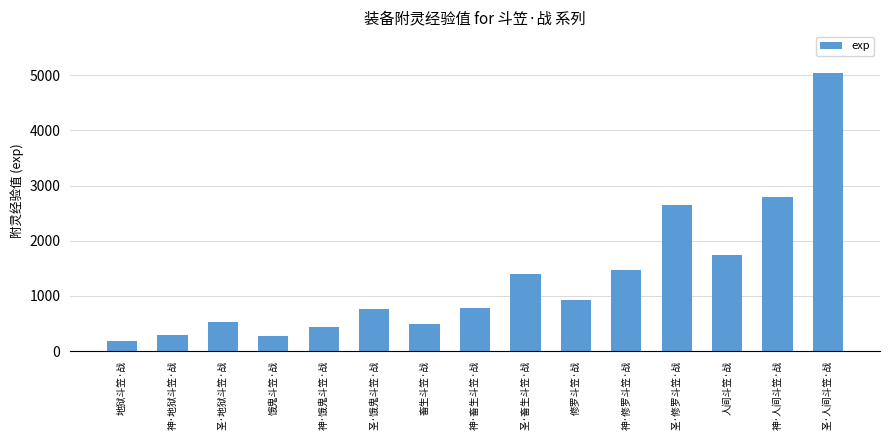

What is the label of the 7th bar from the left?

畜生斗笠·战